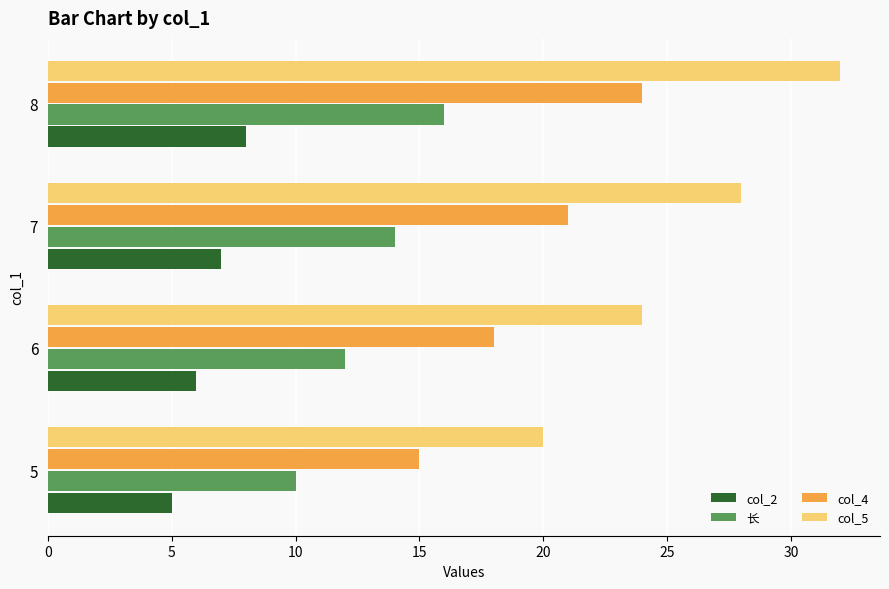

The col_2 series shows 10 at 8. True or false?

False